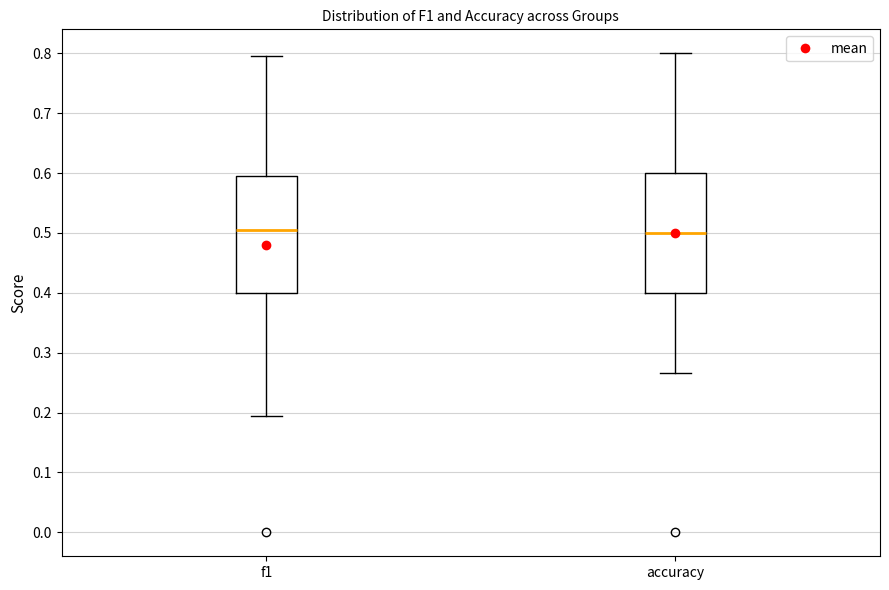

Where is the lower edge of the box for accuracy on the y-axis? The values are not printed on the chart, so give them approximately, as read against the axis.

0.40